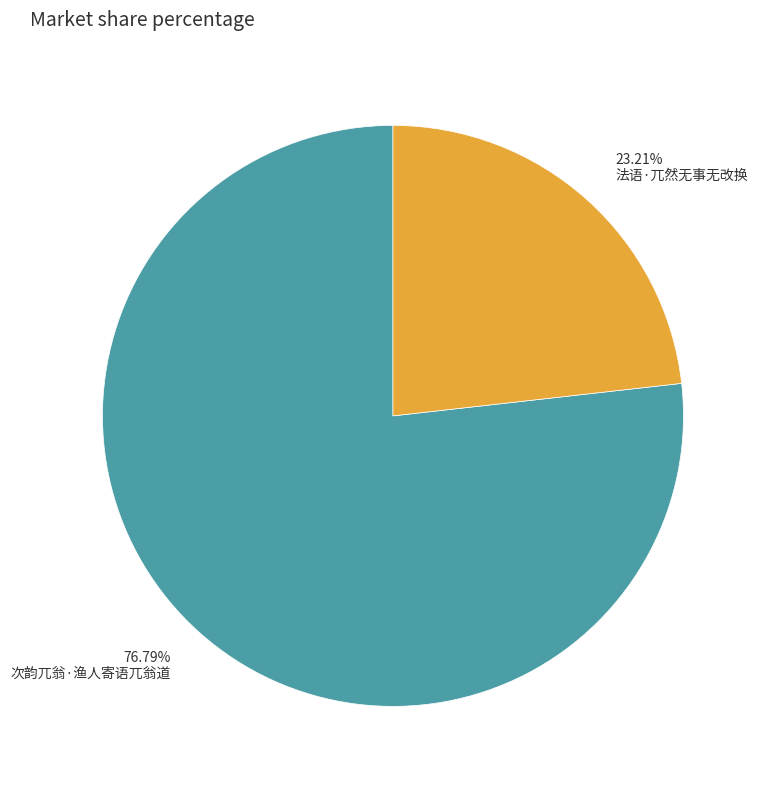

Which has a higher value, 法语·兀然无事无改换 or 次韵兀翁·渔人寄语兀翁道?

次韵兀翁·渔人寄语兀翁道